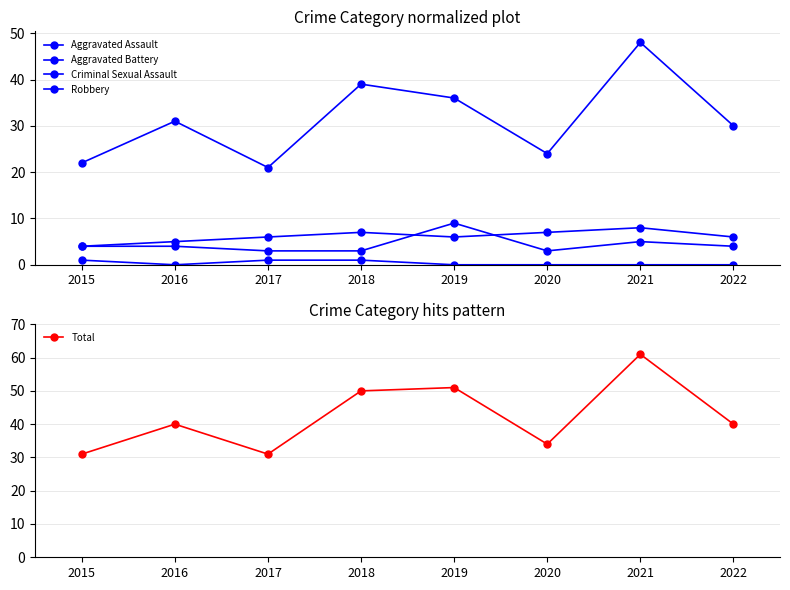

Count the number of categories in the chart.

8